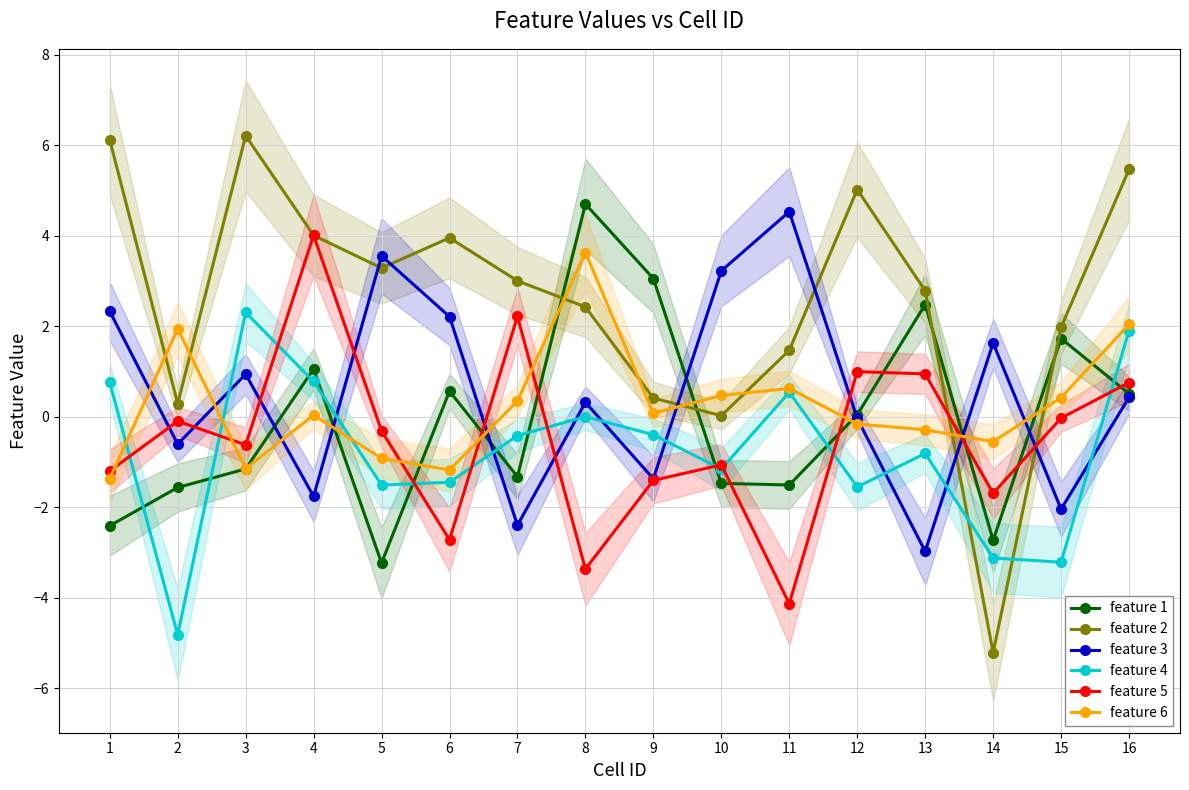

Rank the series at 2 from highest to lowest value.

feature 6, feature 2, feature 5, feature 3, feature 1, feature 4